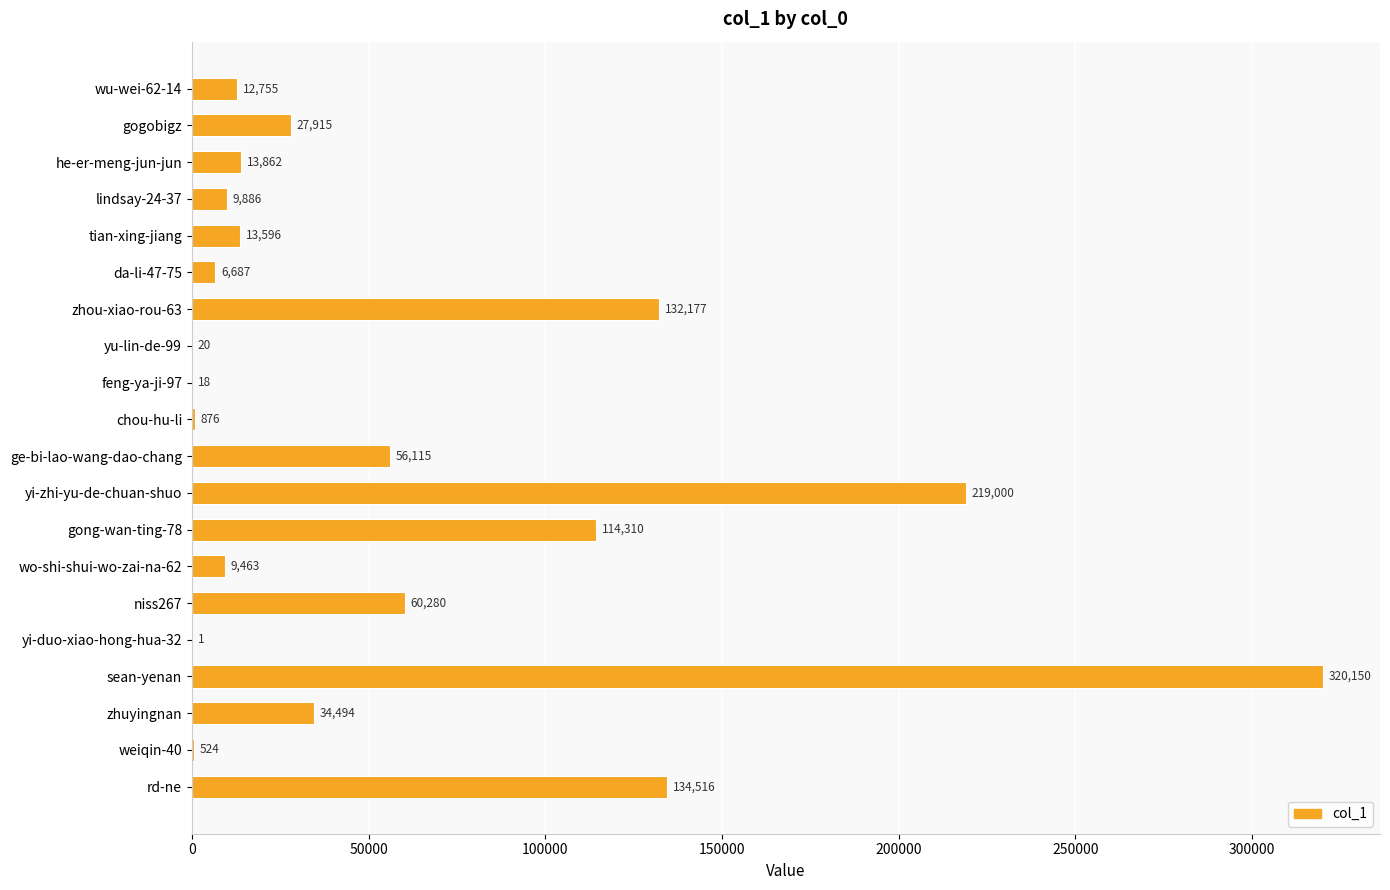

Which category has the highest value across all series?

sean-yenan